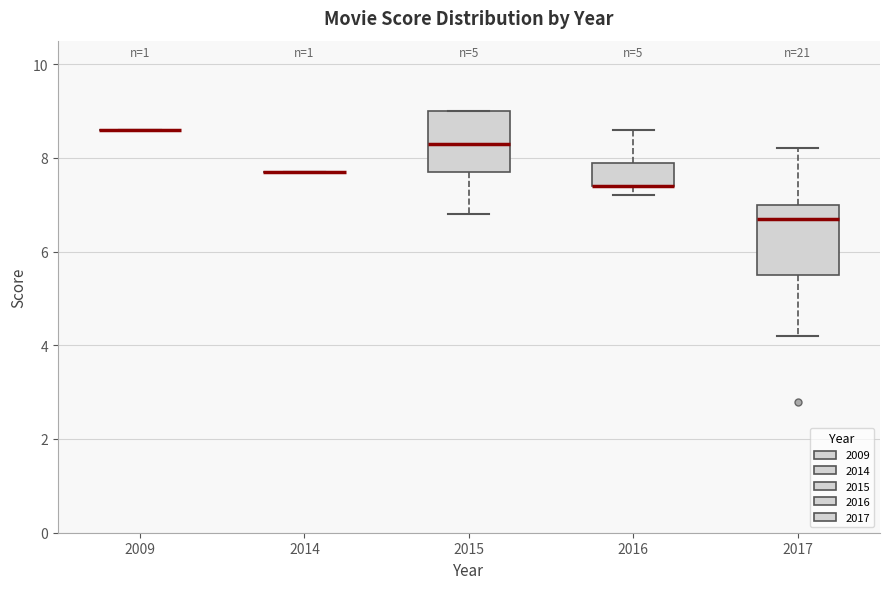

Reading left to right, read every box against the y-axis: the position of its median line, the range the box covers, and the ends of its whiskers. The values are not printed on the chart, so give them approximately, as read against the axis.

2009: box collapsed to a line at 8.6, whiskers 8.6 to 8.6
2014: box collapsed to a line at 7.8, whiskers 7.8 to 7.8
2015: median 8.4, box 7.8 to 9.0, whiskers 6.8 to 9.0
2016: median 7.4 (drawn on the box's lower edge), box 7.4 to 8.0, whiskers 7.2 to 8.6
2017: median 6.8, box 5.6 to 7.0, whiskers 4.2 to 8.2